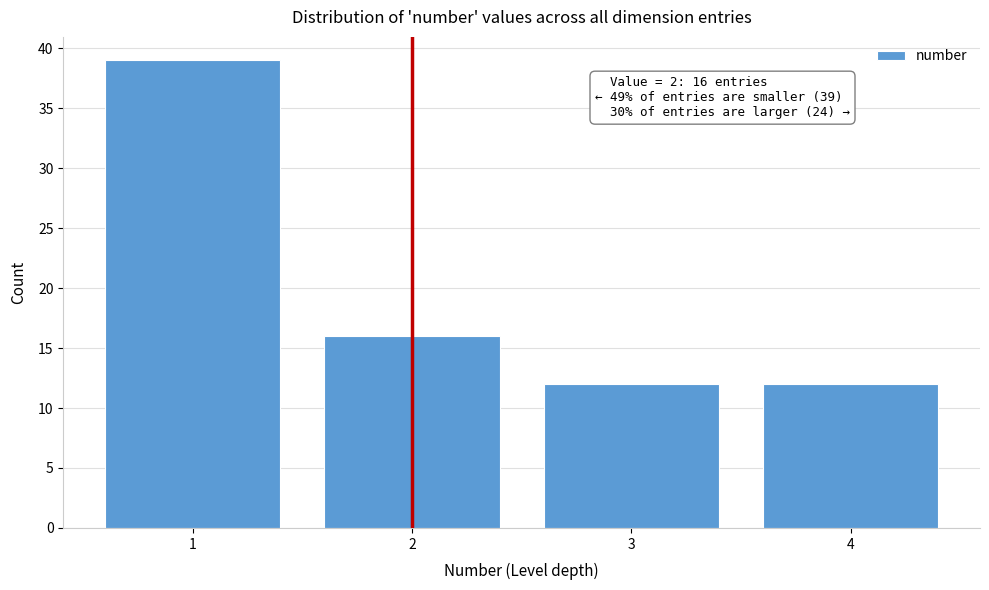

Reading left to right, what are all the values shown in this chart?

39	16	12	12